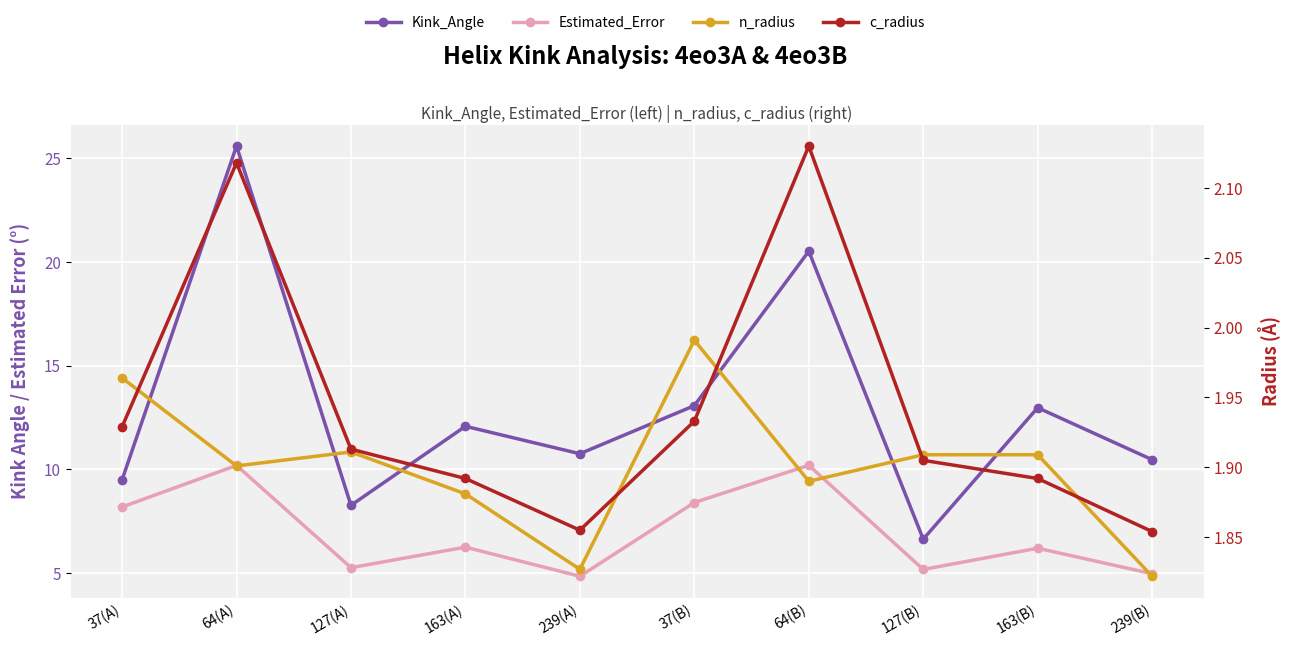

What are all the series names shown in the legend?

Kink_Angle, Estimated_Error, n_radius, c_radius